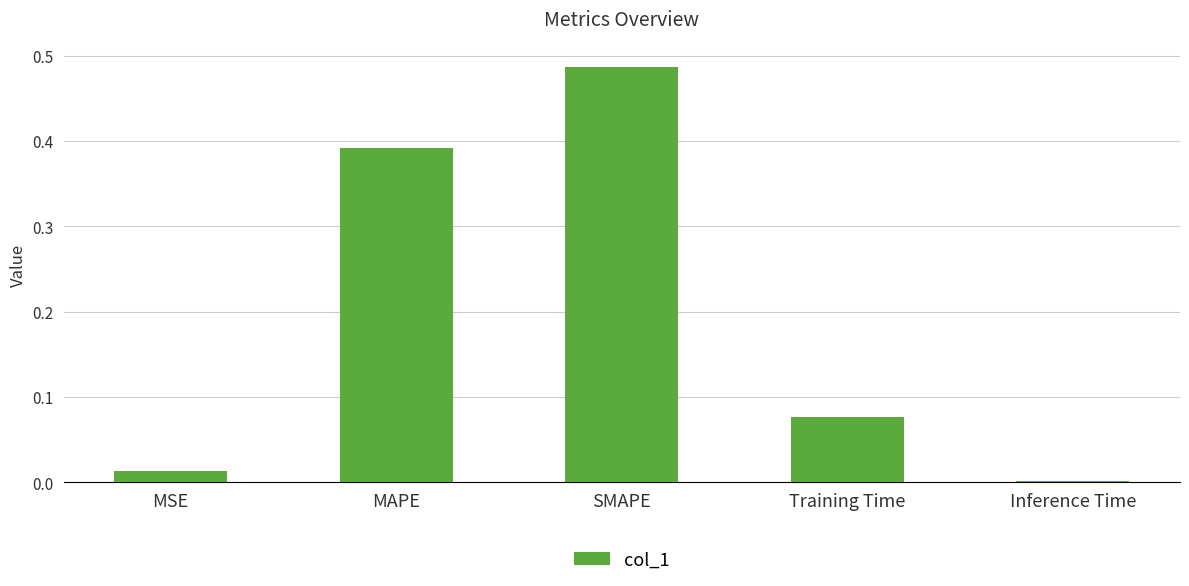

Between Inference Time and SMAPE, which is larger?

SMAPE